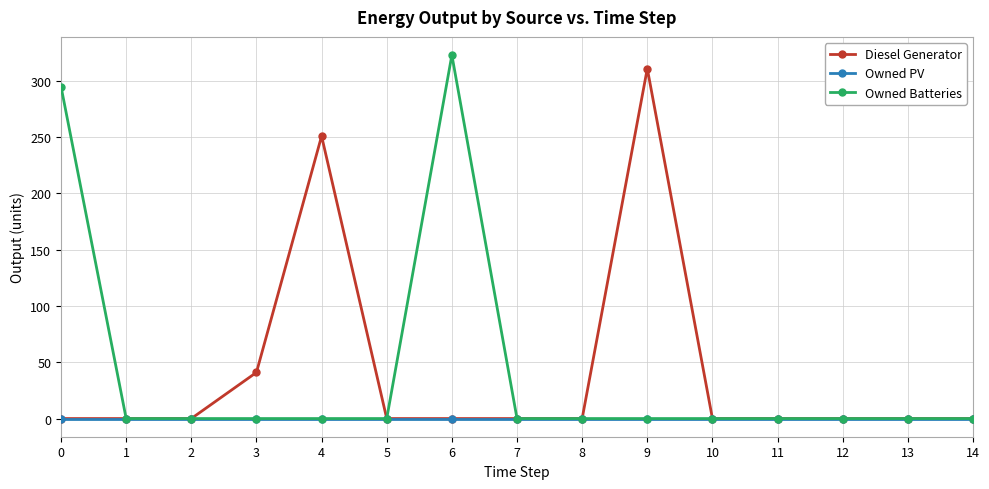

At how many categories does at least one series exceed 315?

1